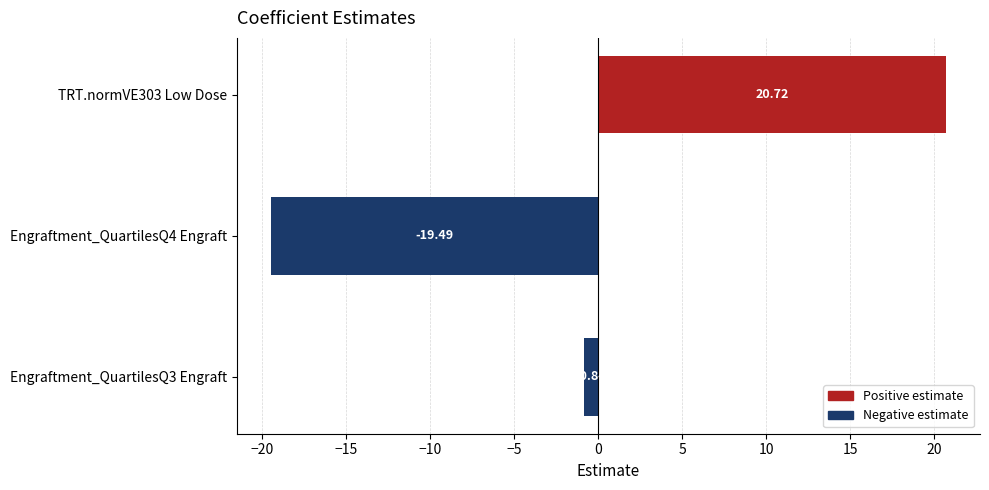

What is the maximum value shown in the chart?

20.7